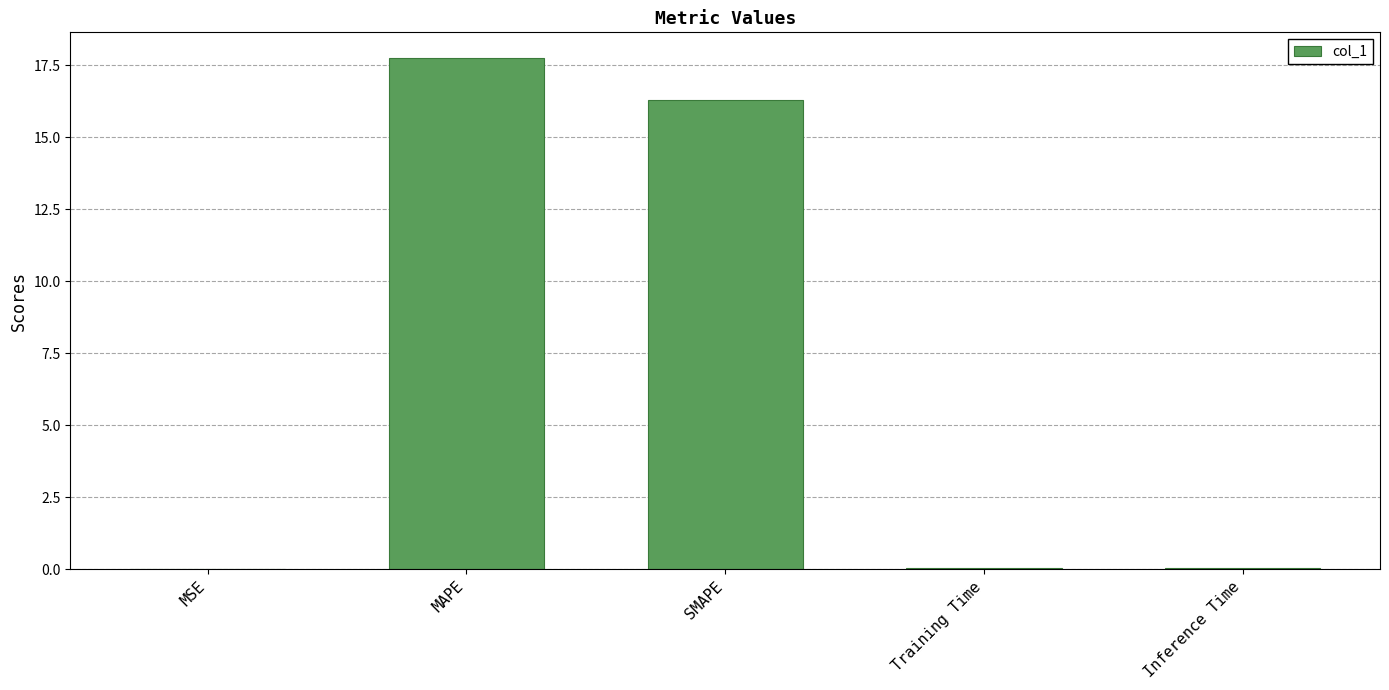

Are the bars horizontal?

No